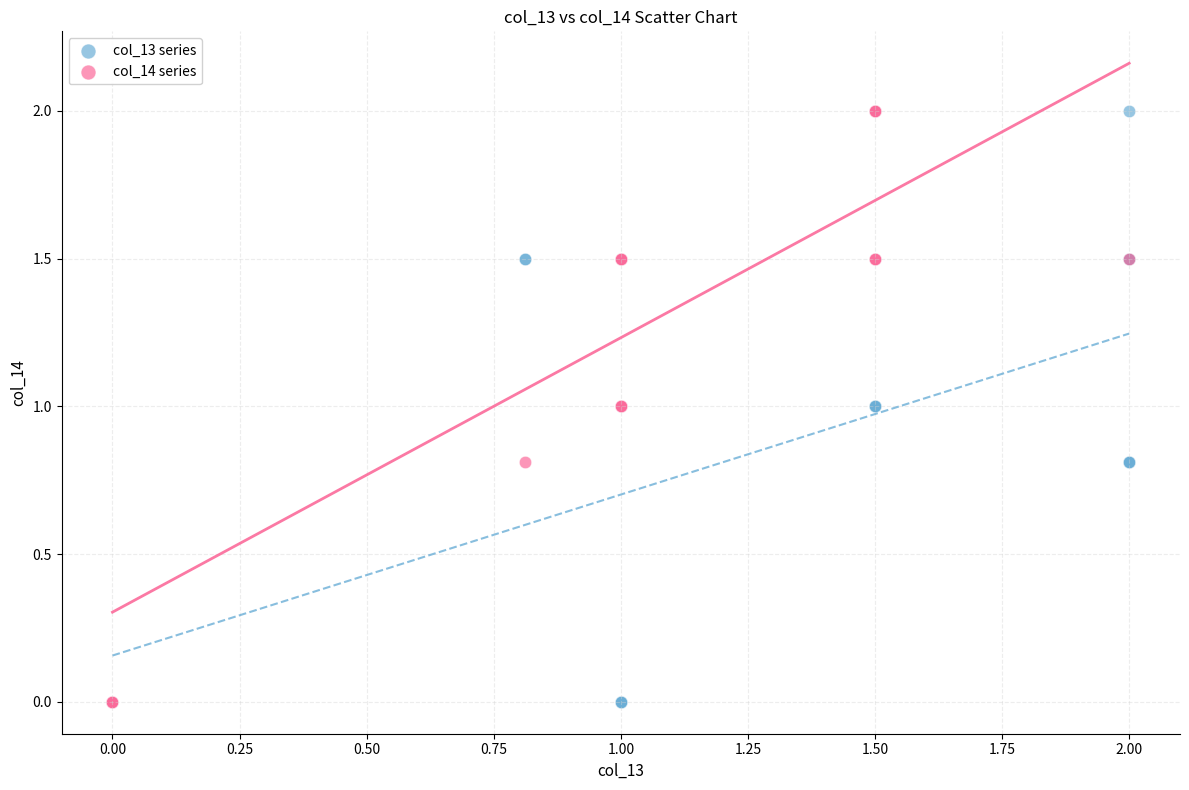

What are all the series names shown in the legend?

col_13 series, col_14 series